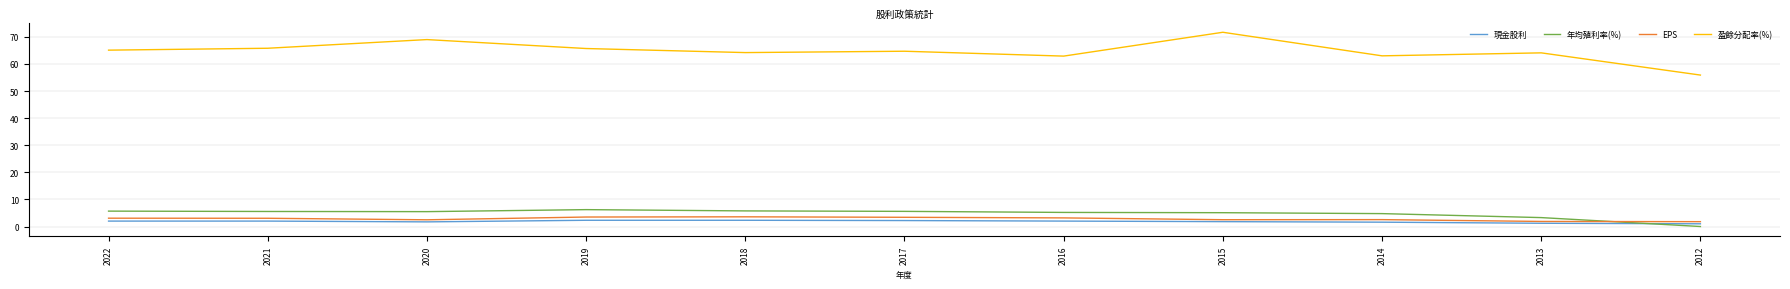

Which series has the largest range (max minus min)?

盈餘分配率(%)